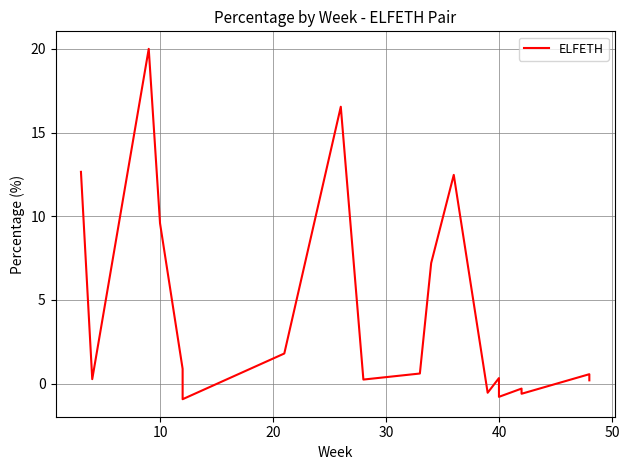

Reading left to right, what are all the values shown in this chart?

12.6	0.3	20.0	9.6	0.9	-0.9	1.8	16.5	0.2	0.6	7.2	12.5	-0.5	0.3	-0.7	-0.8	-0.3	-0.6	0.6	0.2